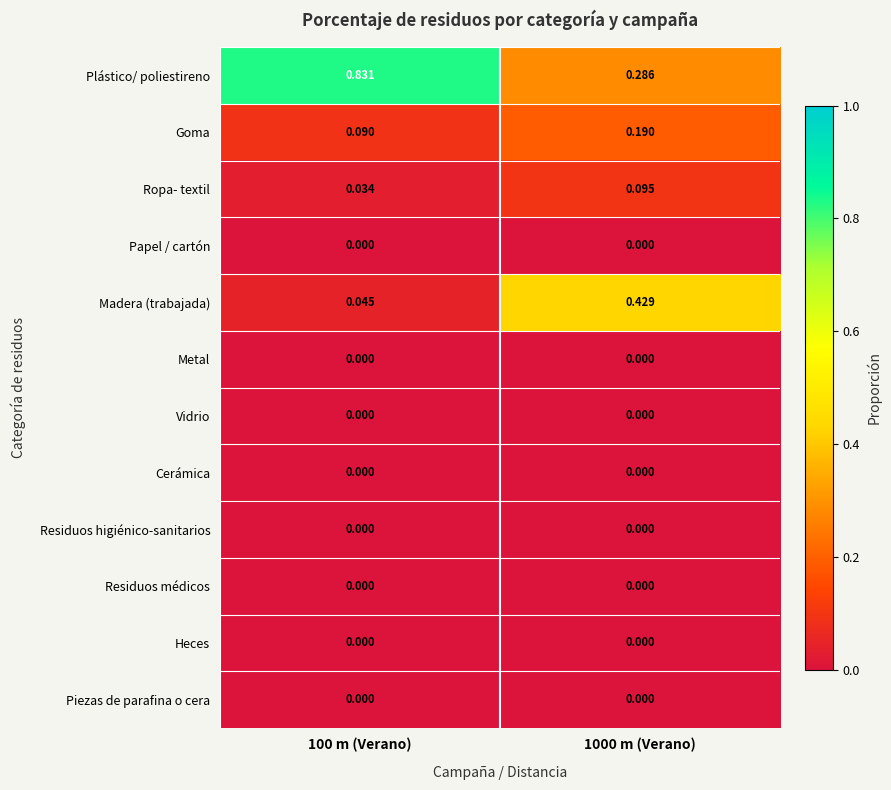

Which series has the widest spread of values?

Plástico/ poliestireno